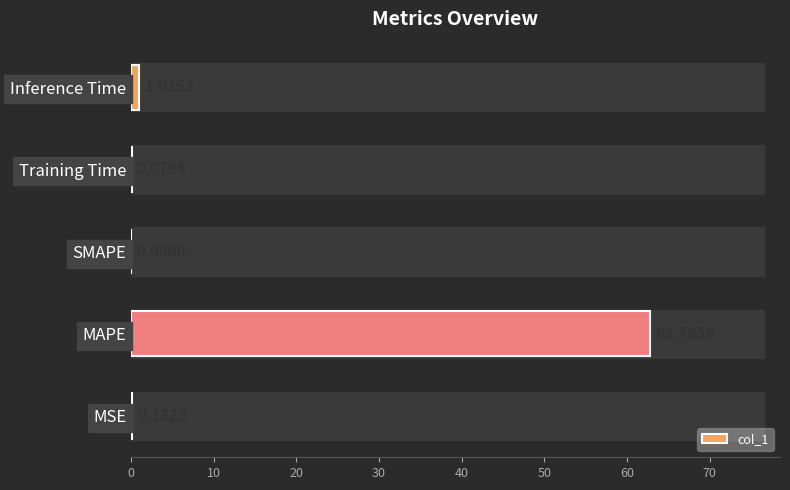

What is the average value?

12.8